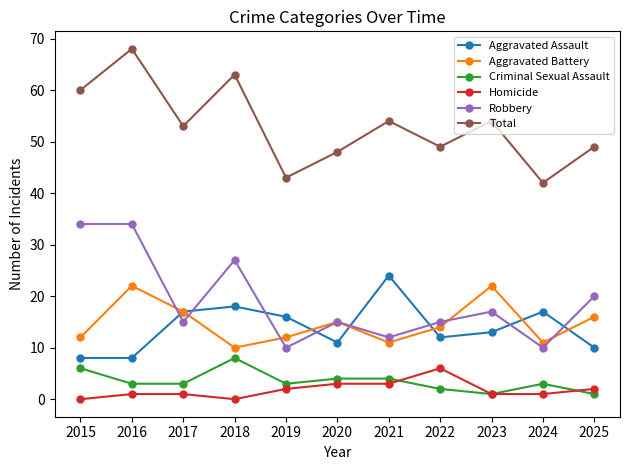

The Homicide series shows 2 at 2022. True or false?

False